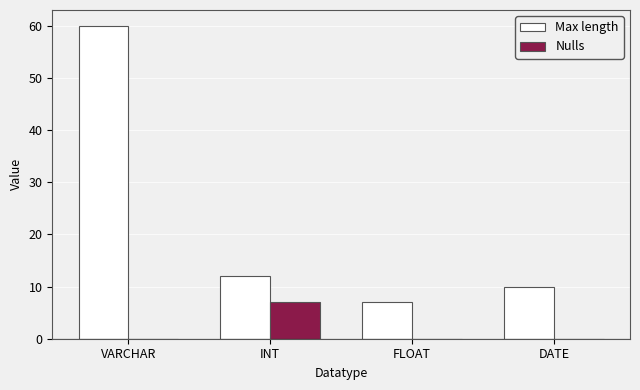

Reading left to right, what are all the values shown in this chart?

Max length: 60	12	7	10
Nulls: 0	7	0	0